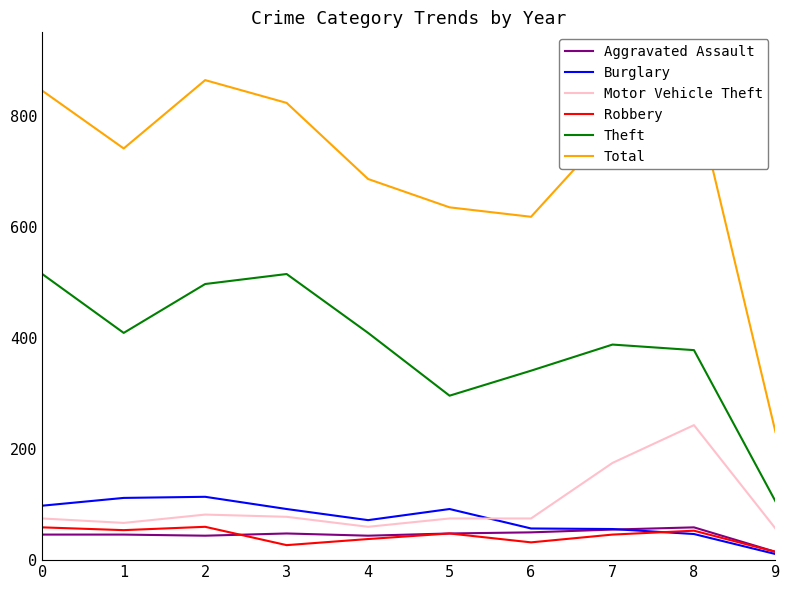

The value of Theft at 9 is 55. True or false?

False